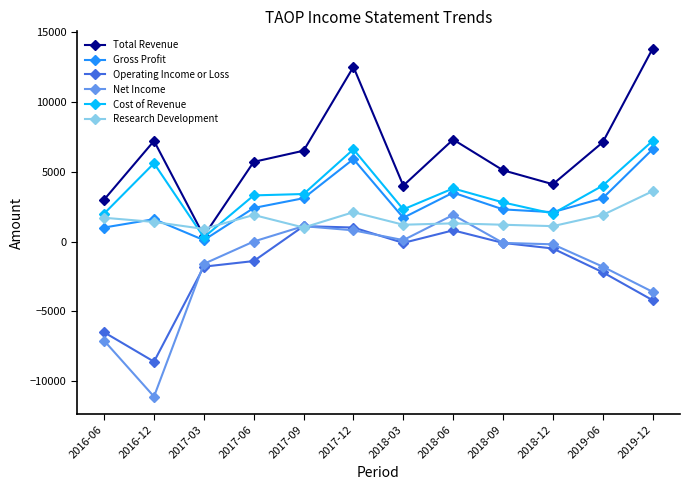

What is the difference between the highest and lowest values at 2016-12?

18300